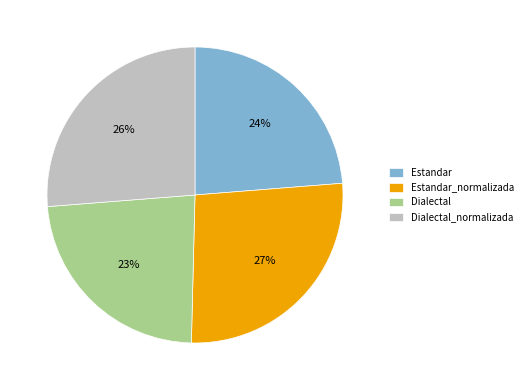

Which has a higher value, Dialectal_normalizada or Estandar?

Dialectal_normalizada